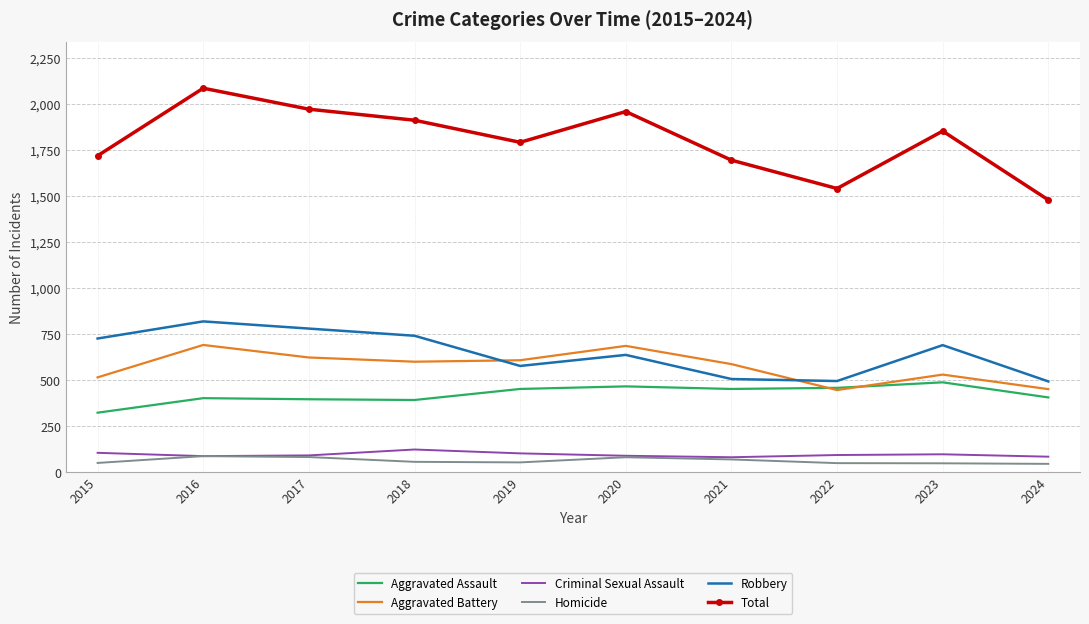

Which series has the widest spread of values?

Total